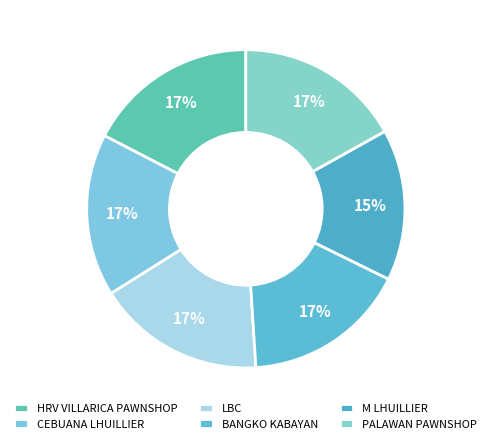

To the nearest percent, what is the difference between the M LHUILLIER and PALAWAN PAWNSHOP slice percentages?

2%